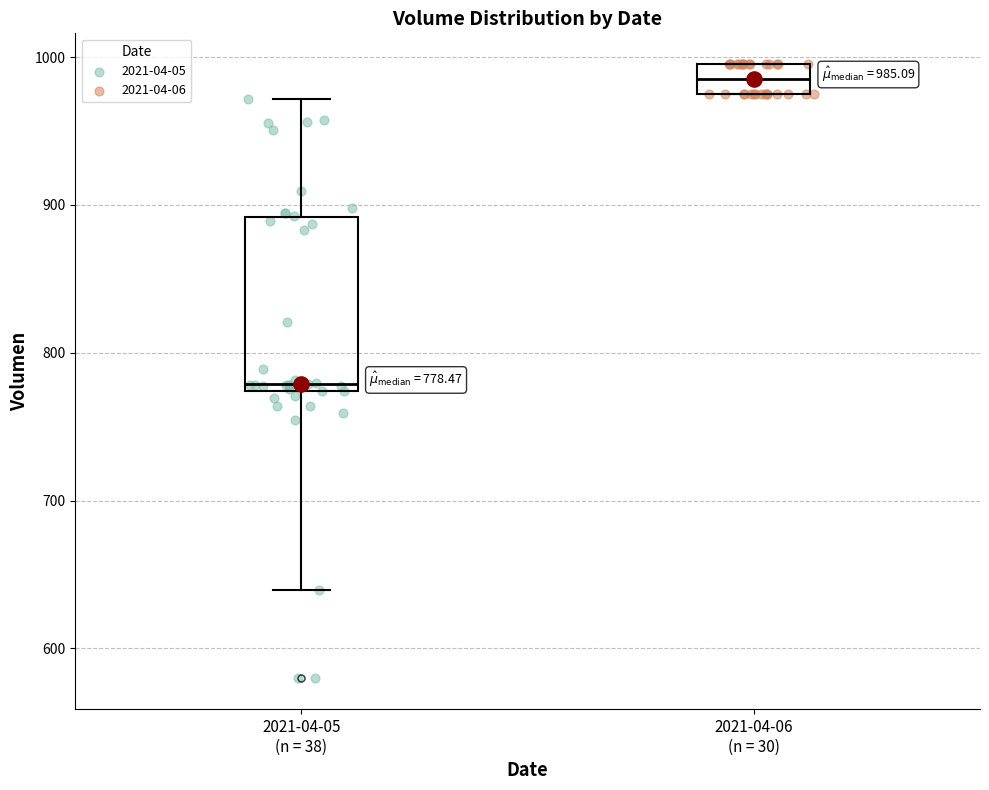

Comparing the boxes themselves (not the whiskers), which one is the tallest?

2021-04-05 (n = 38)